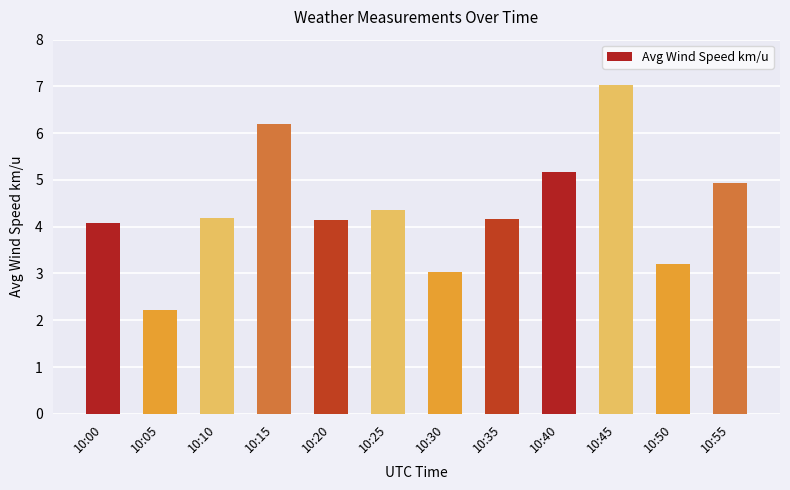

The chart shows a value of 6.8 at 10:00. True or false?

False